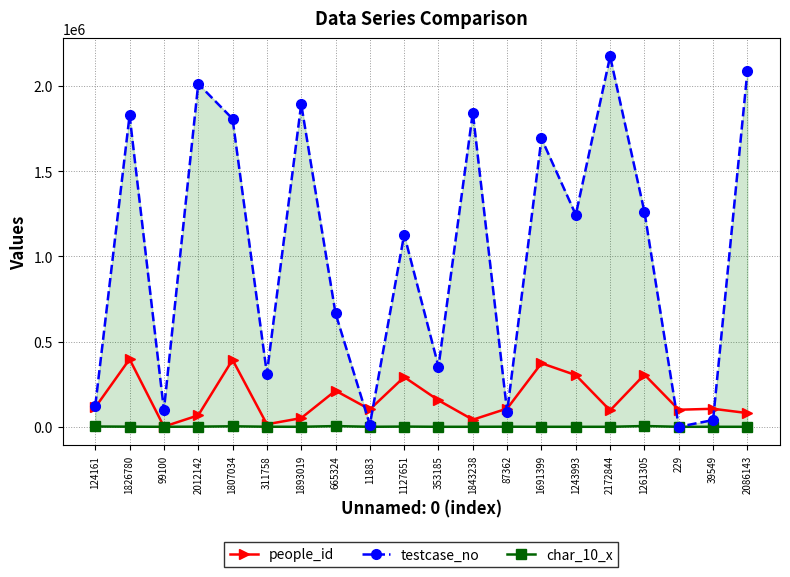

What is the maximum value shown in the chart?

2172845